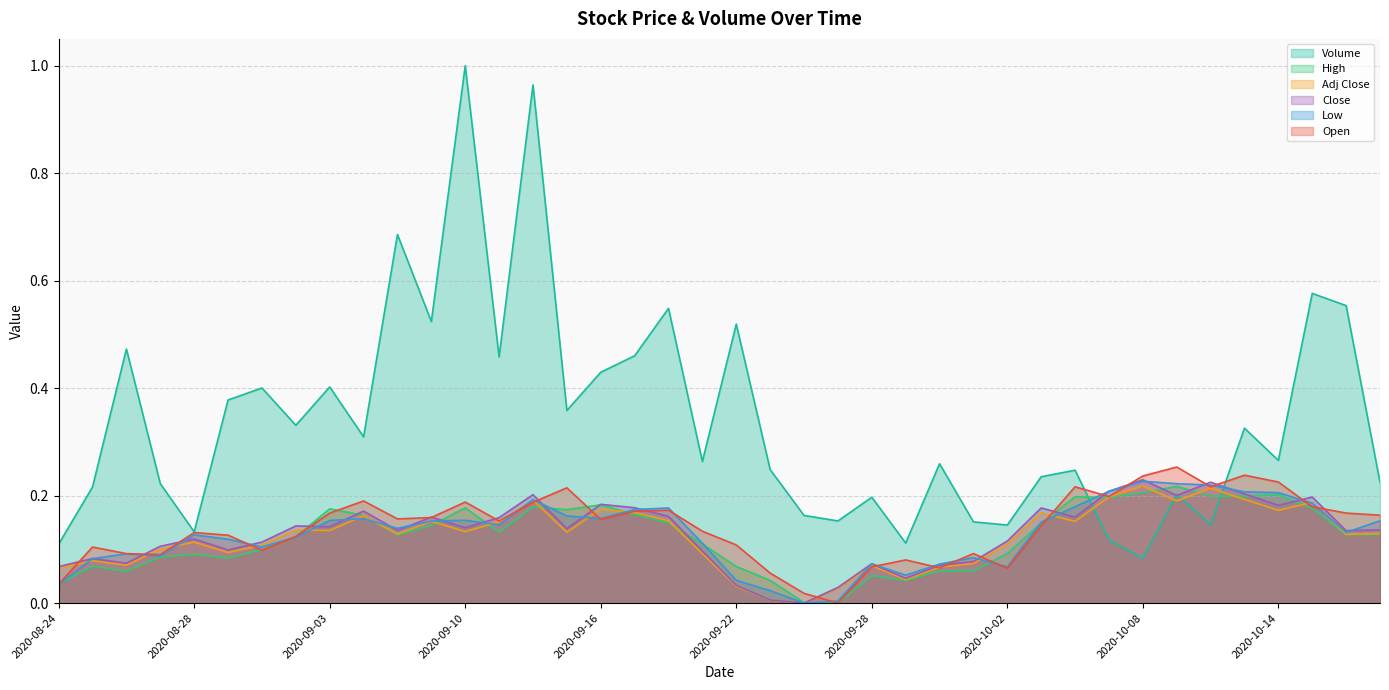

True or false: Volume and Close intersect in this chart.

True